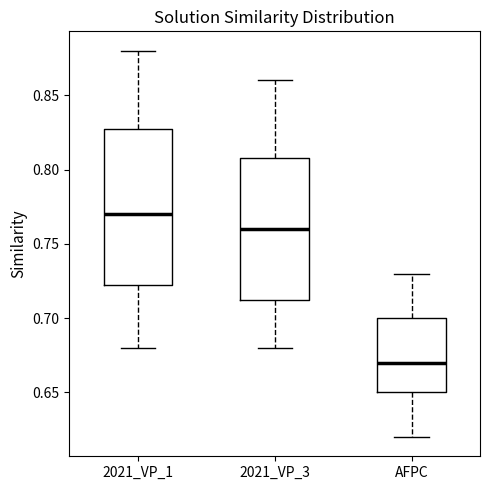

Which box is the tallest, from its lower edge to its upper edge?

2021_VP_1